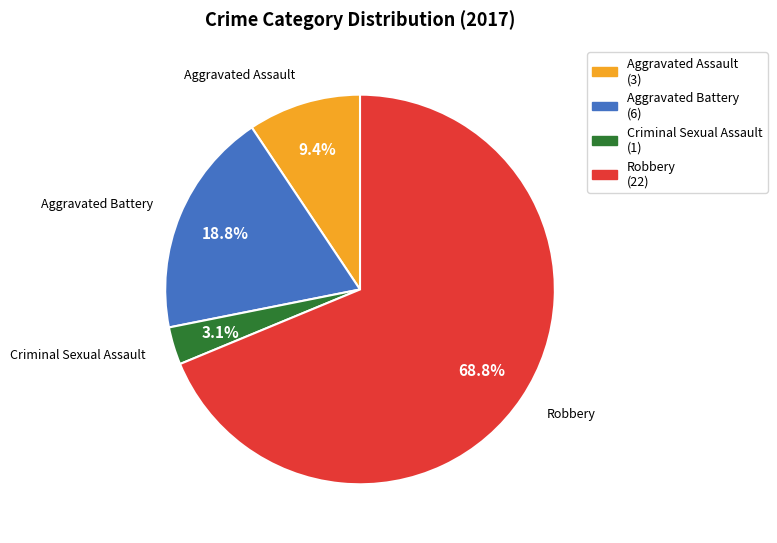

Is it true that Aggravated Assault is 1% of the pie?

False